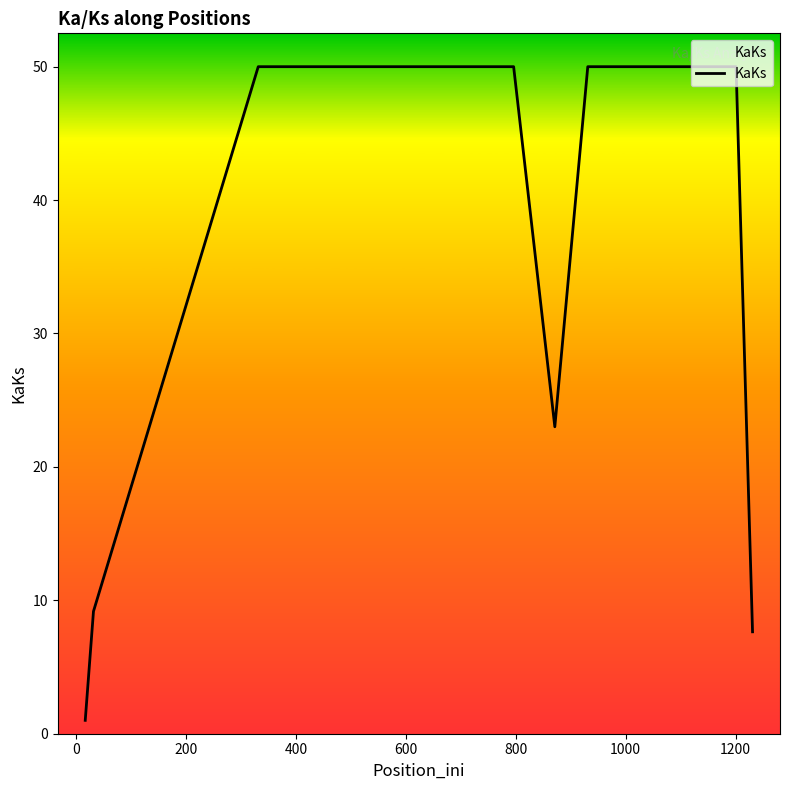

What is the greatest value displayed?

50.0